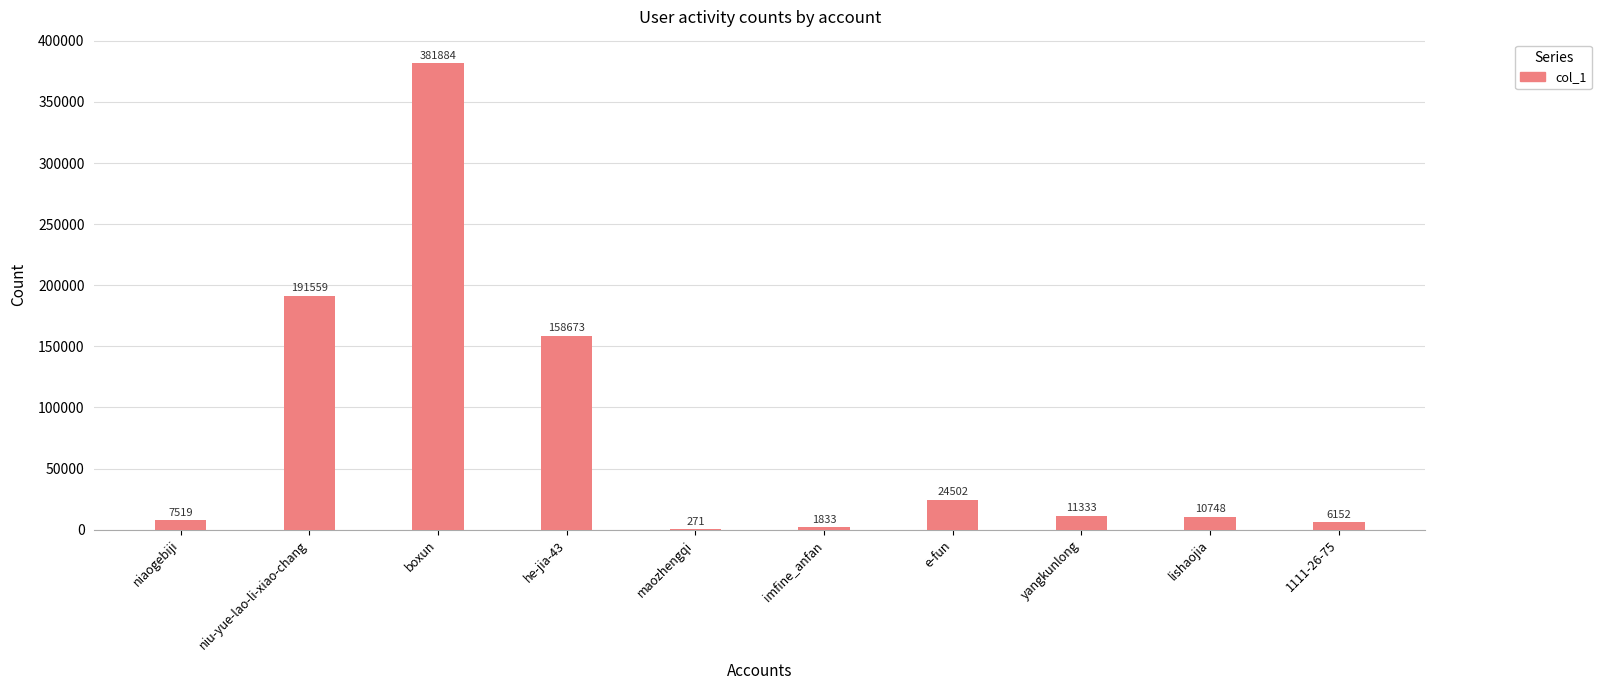

What is the ratio of the value at imfine_anfan to the value at maozhengqi?

6.8